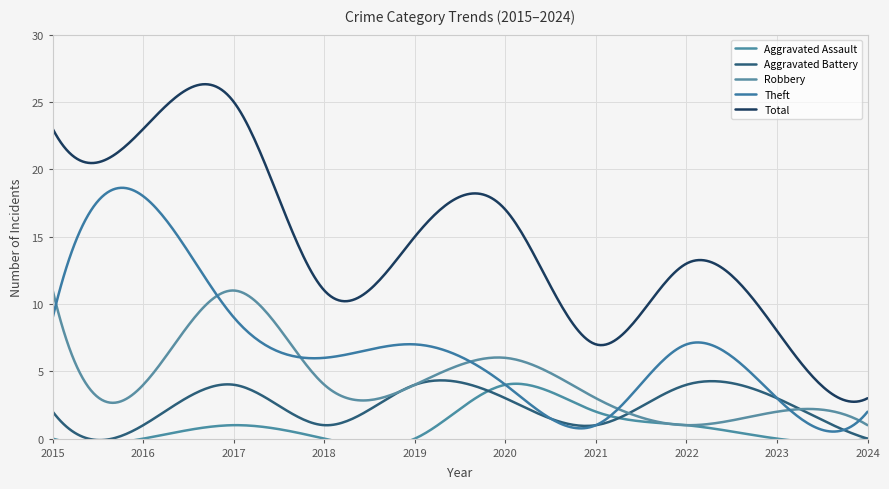

What is the difference between the Total values at 2018 and 2023?

3